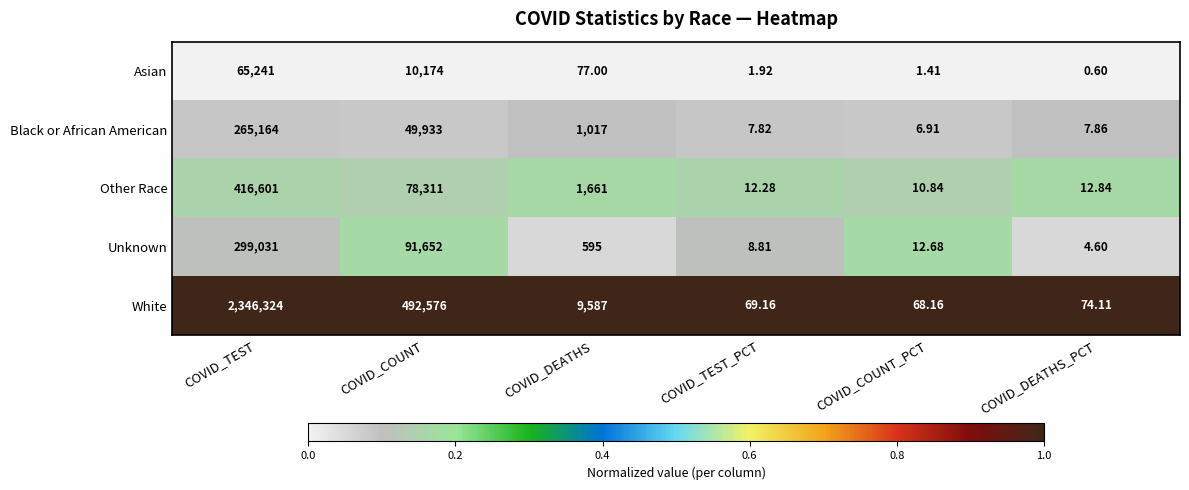

Which series changed the most between COVID_TEST and COVID_TEST_PCT?

White